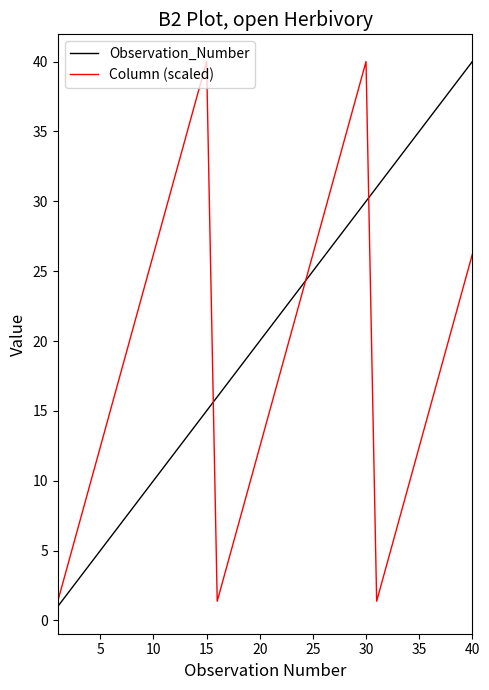

What is the minimum value shown in the chart?

1.0